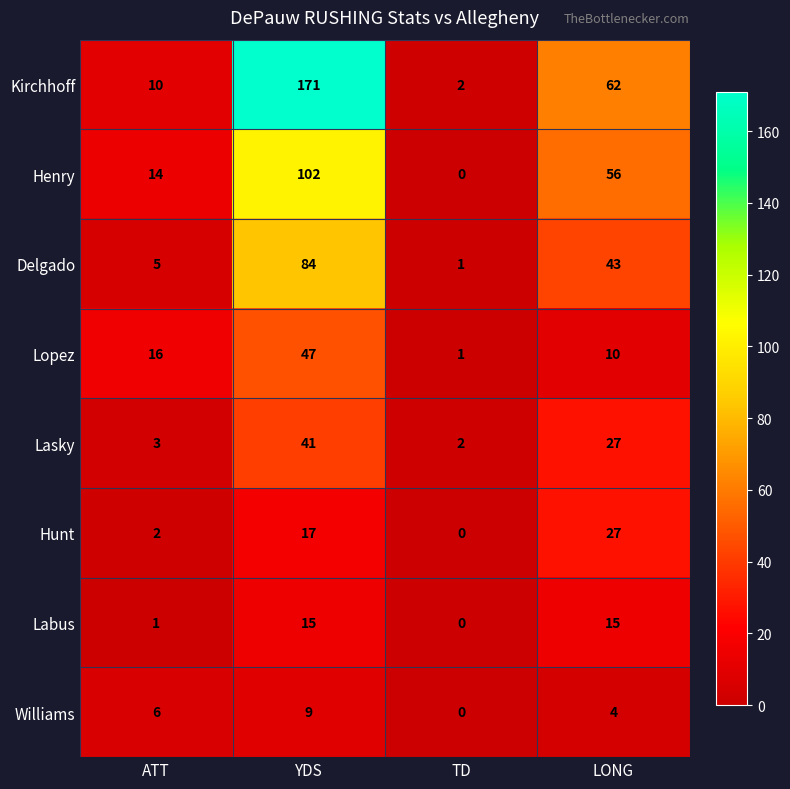

The Henry series shows 33 at YDS. True or false?

False